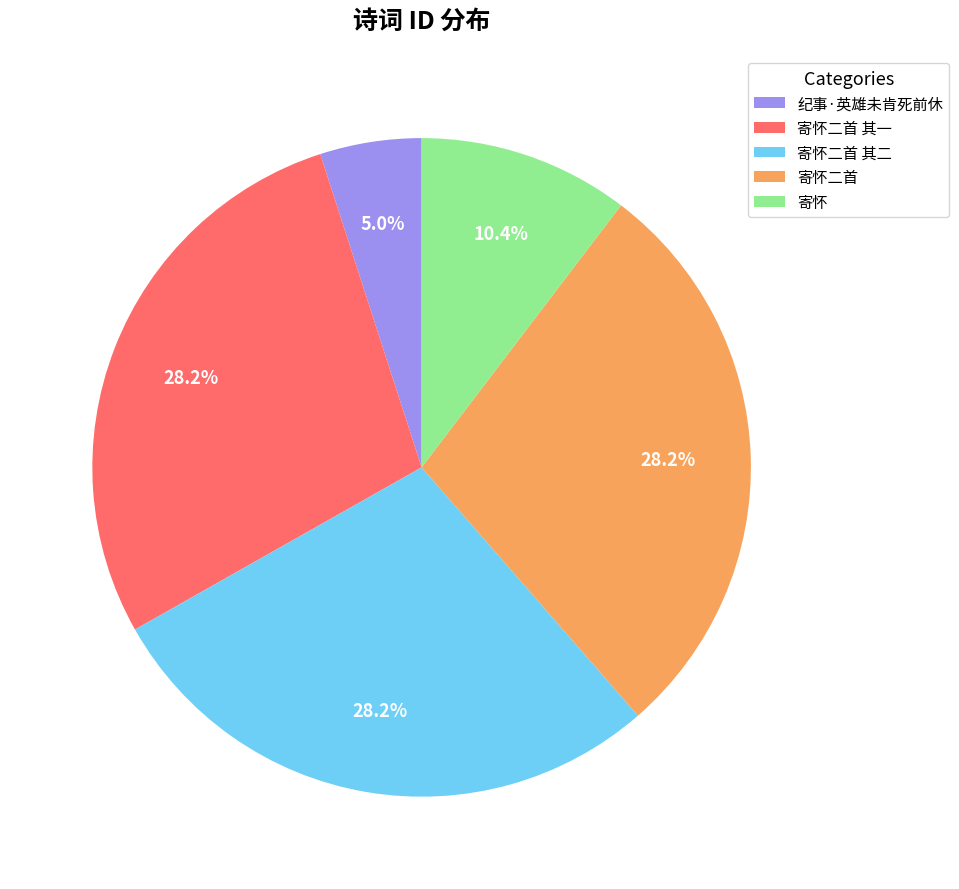

What is the total percentage of 寄怀 and 寄怀二首 其一?

38.6%